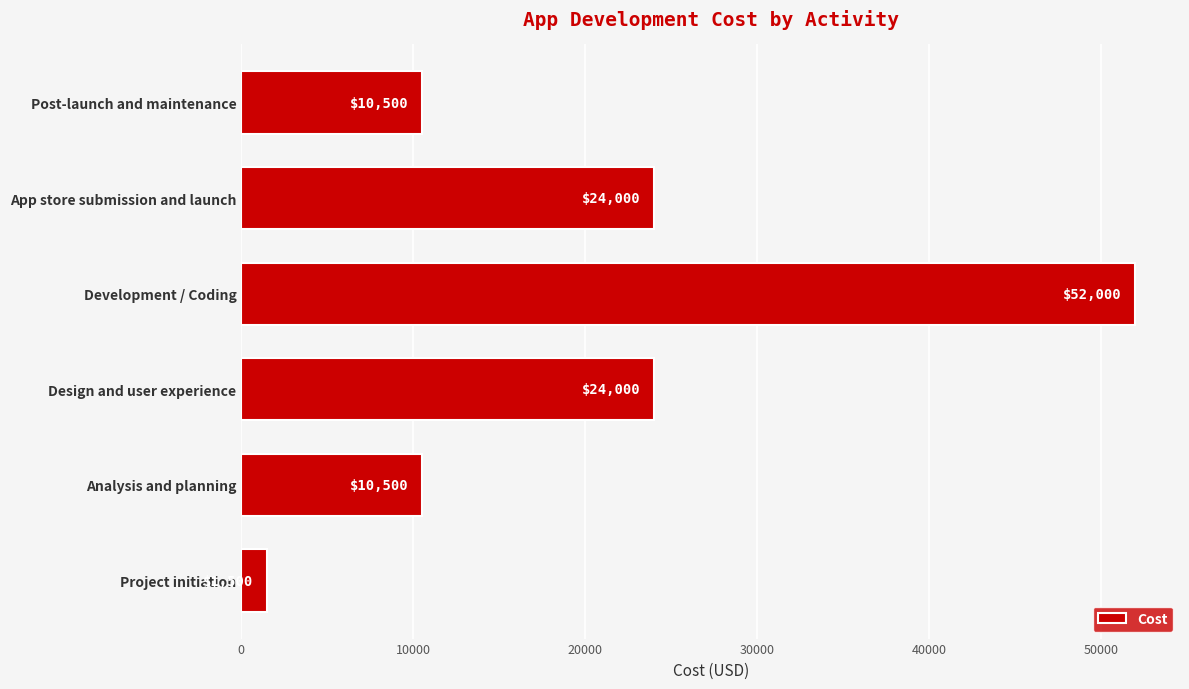

What is the minimum value shown in the chart?

1500